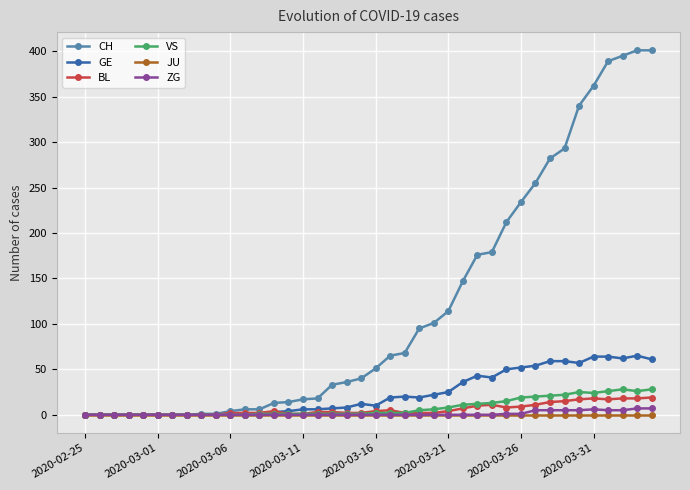

Which series has the widest spread of values?

CH